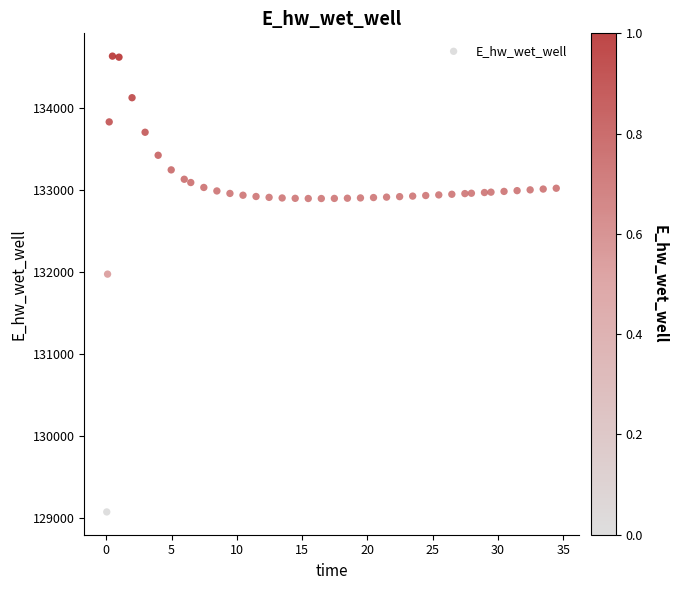

What is the range of X values (max minus min)?

34.4